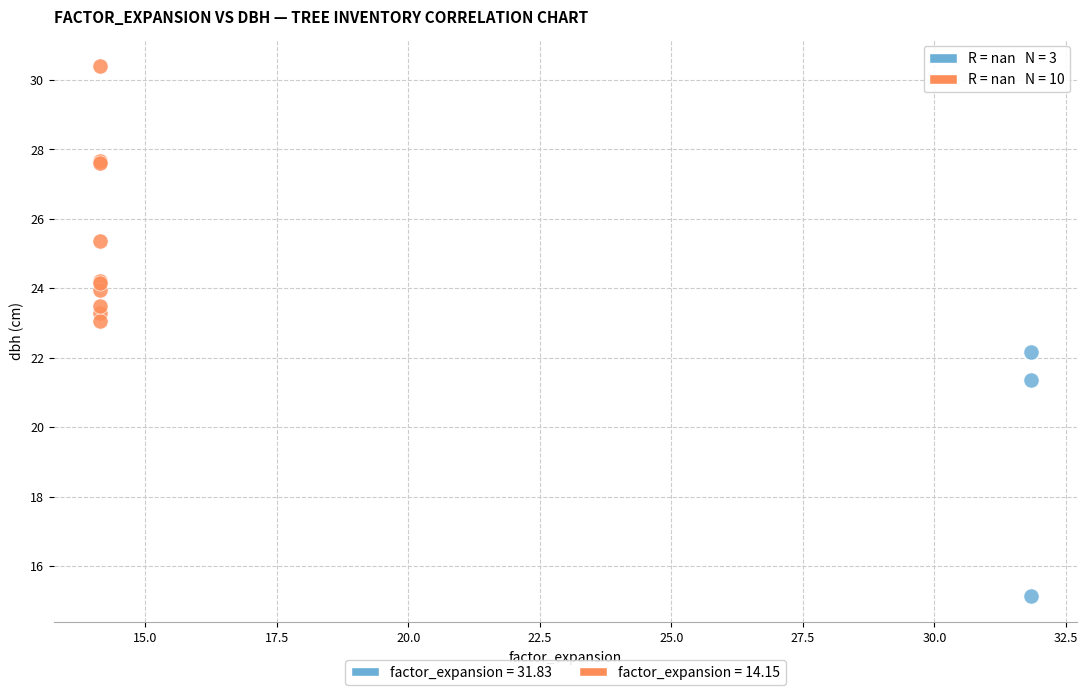

Which series contains the highest Y value?

factor_expansion = 14.15